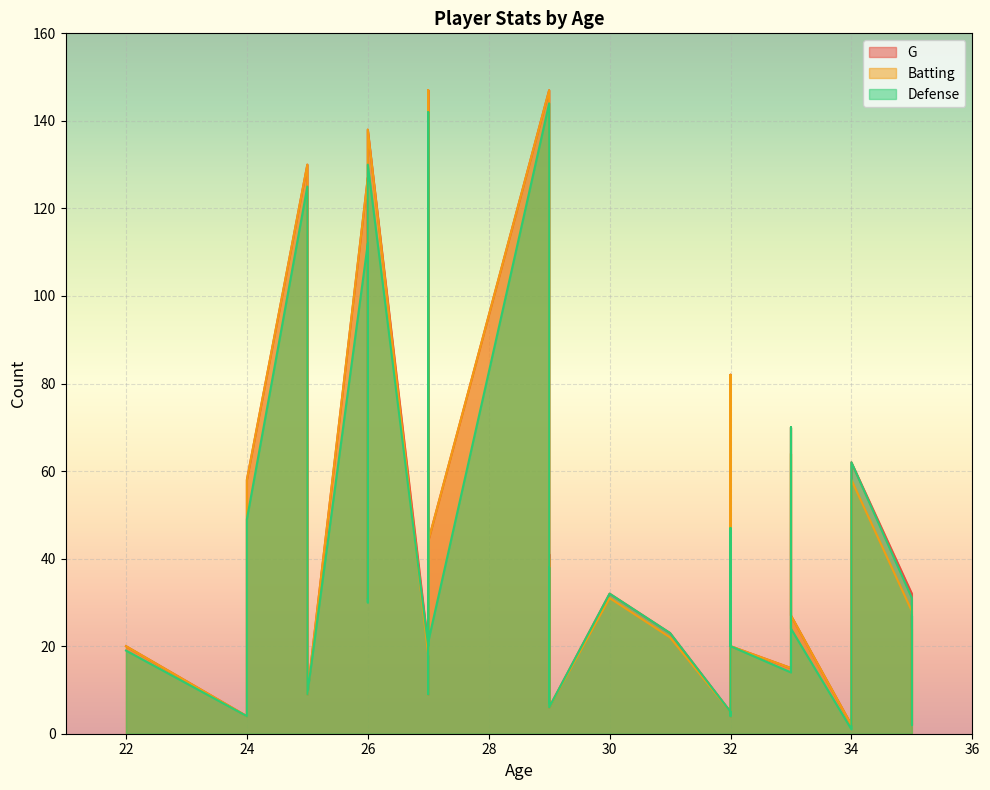

Between 25 and 26, which is larger?

26